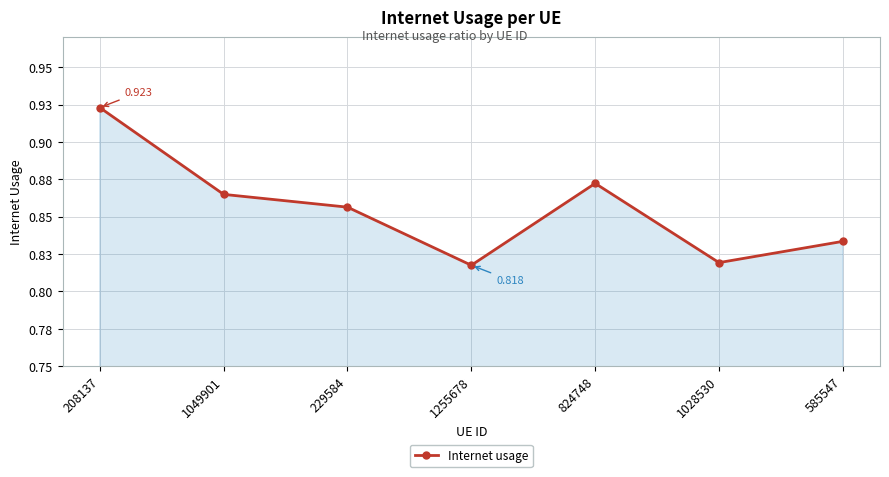

Is this an area chart (filled region under the line)?

Yes